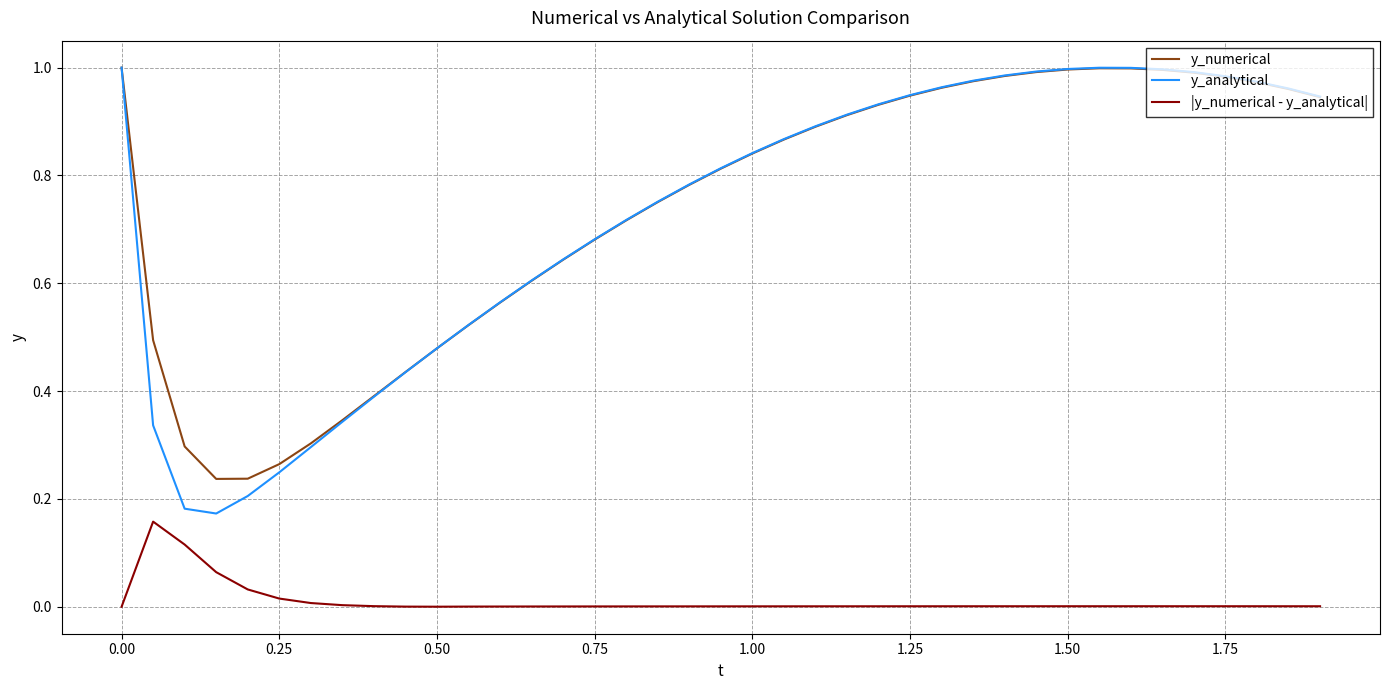

Which series has the largest total across all categories?

y_numerical